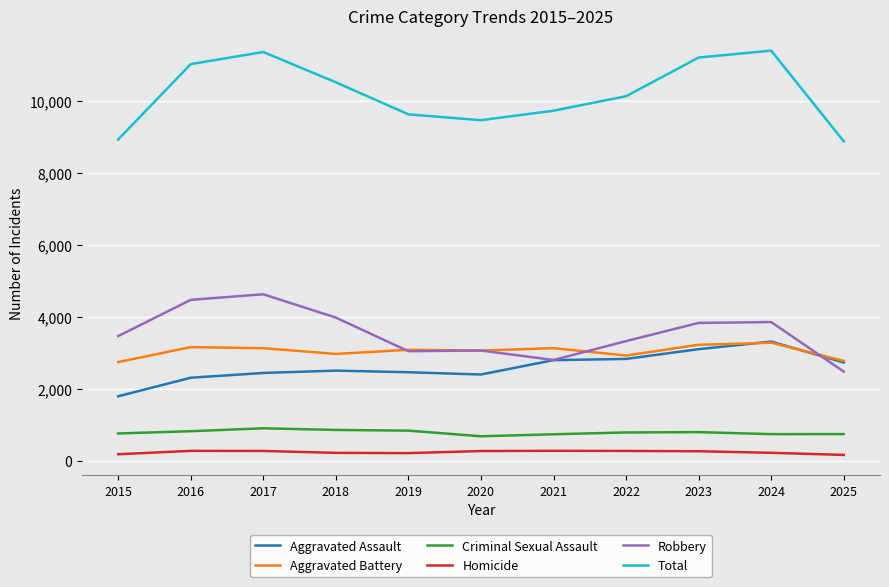

Is this an area chart (filled region under the line)?

No